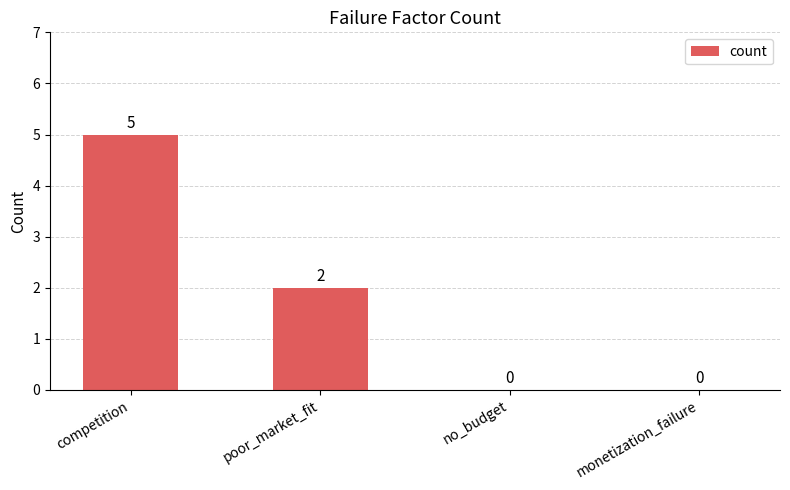

Between competition and no_budget, which is larger?

competition